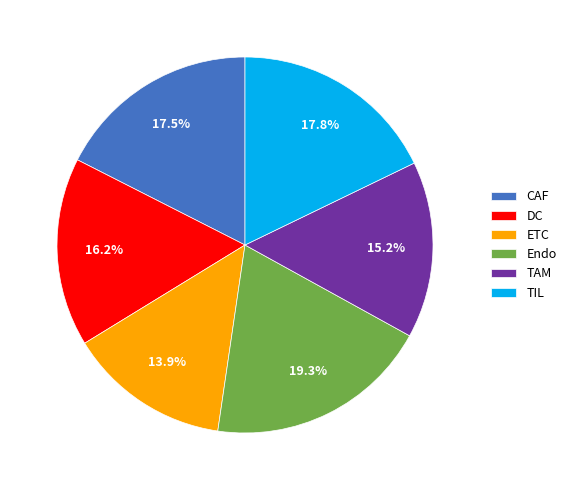

True or false: ETC accounts for 14% of the total.

True